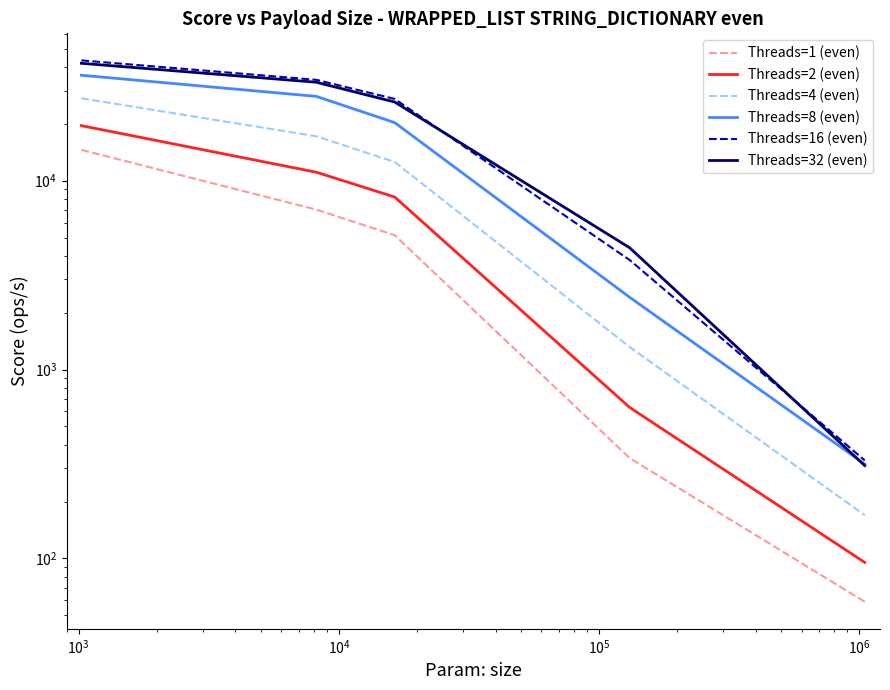

What is the value of the Threads=4 (even) point at the 2nd from the left?

17184.9